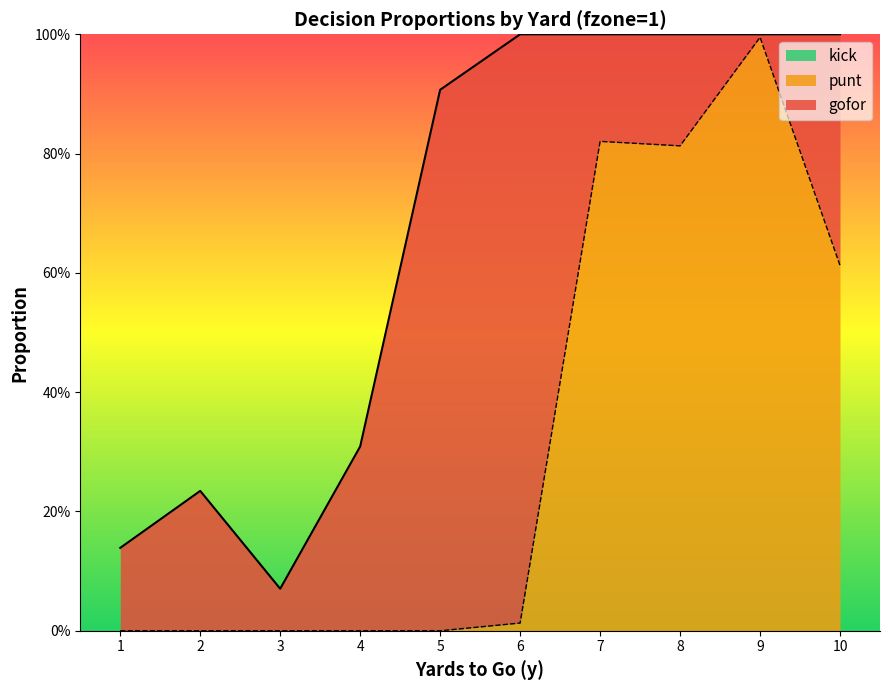

Reading right to left, what are all the values shown in this chart?

gofor: 0.4	0.0	0.2	0.2	1.0	0.9	0.3	0.1	0.2	0.1
punt: 0.6	1.0	0.8	0.8	0.0	0.0	0.0	0.0	0.0	0.0
kick: 0.0	0.0	0.0	0.0	0.0	0.0	0.0	0.0	0.0	0.0